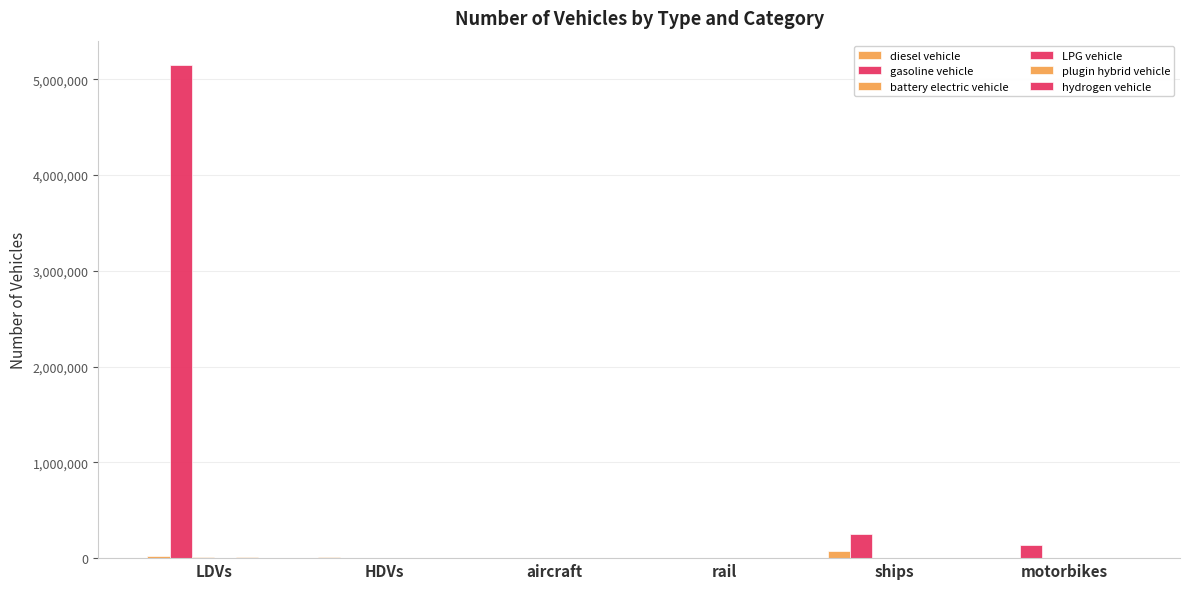

How many categories are shown in the chart?

6